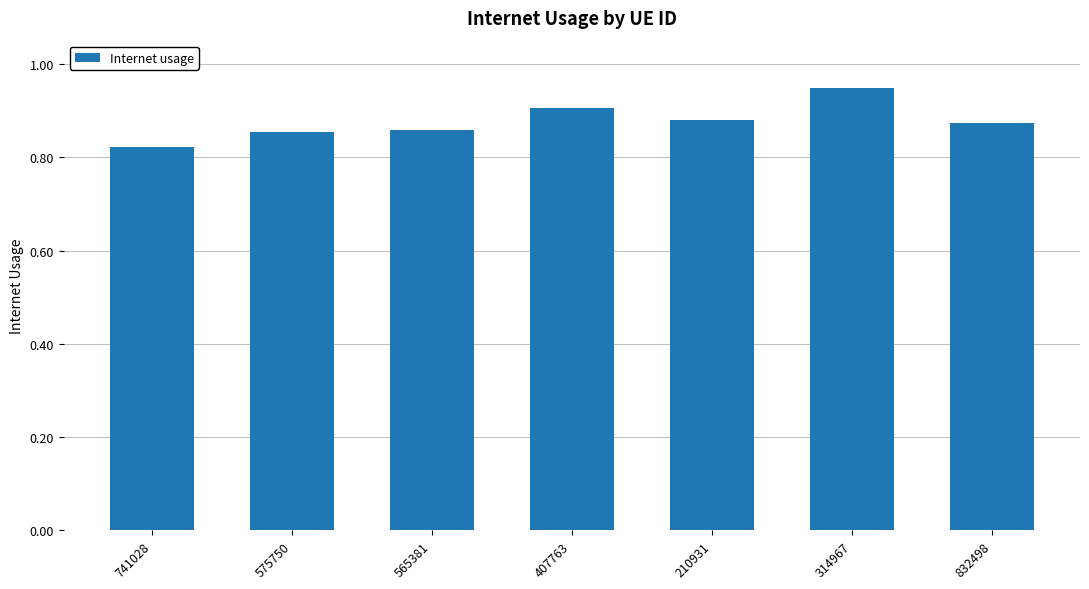

How many values are between 0 and 1?

7